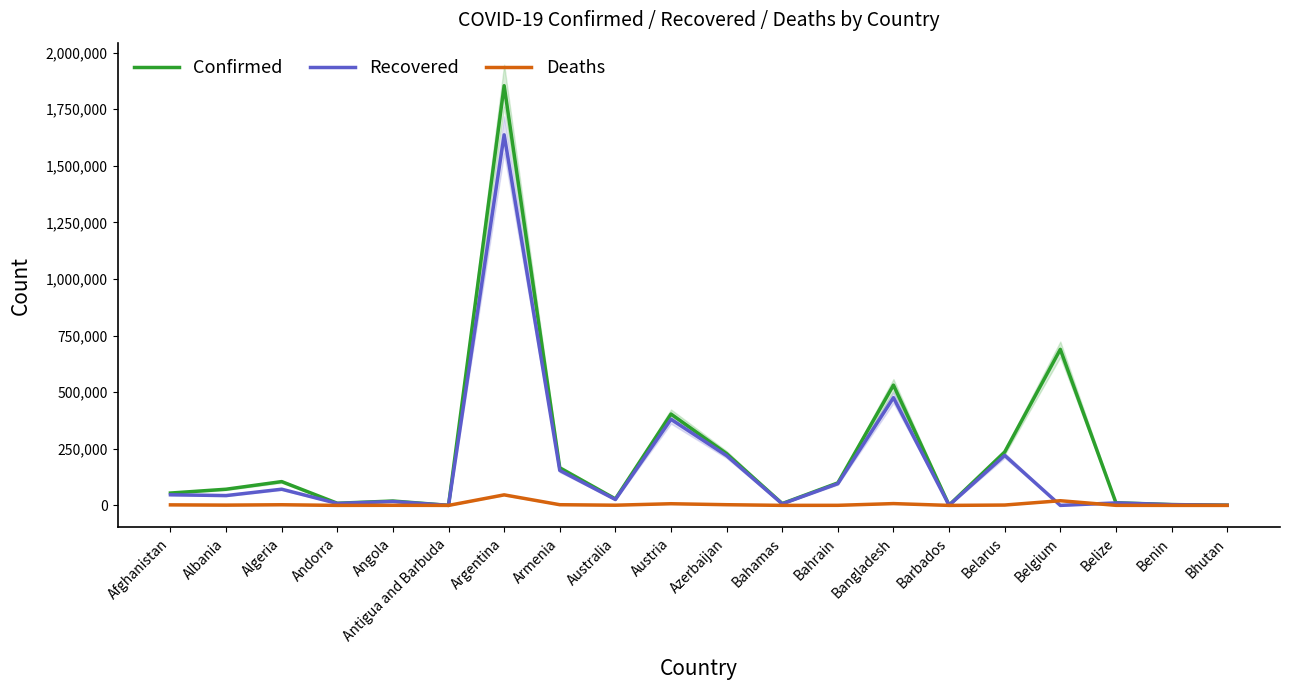

At which category does Confirmed reach its first local peak?

Algeria